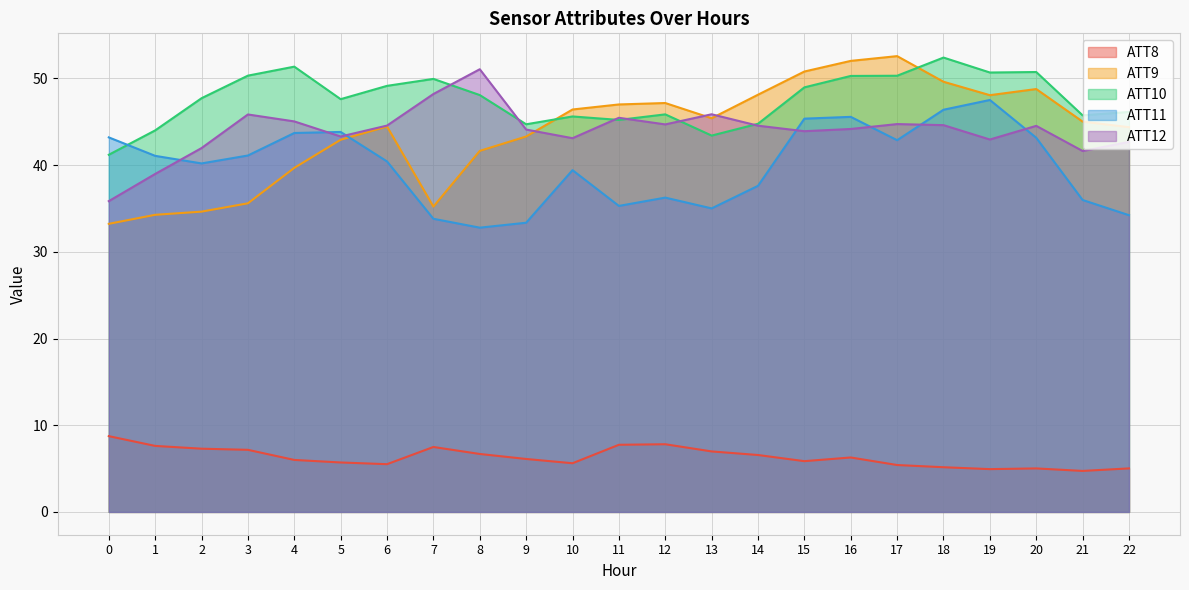

List the series in order of their peak value, highest first.

ATT9, ATT10, ATT12, ATT11, ATT8